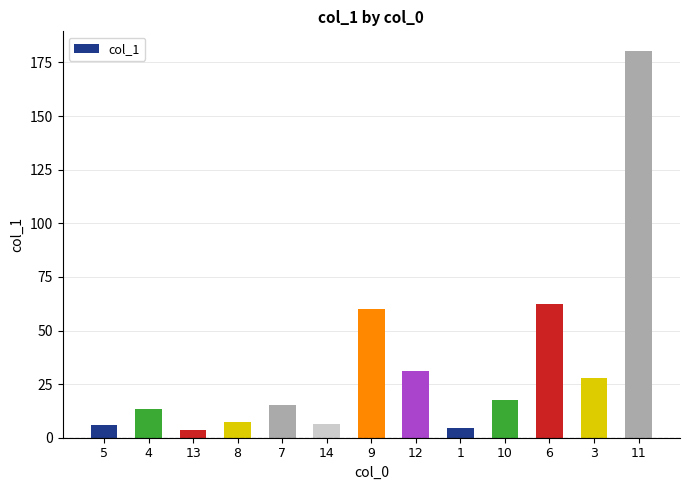

What is the greatest value displayed?

180.5